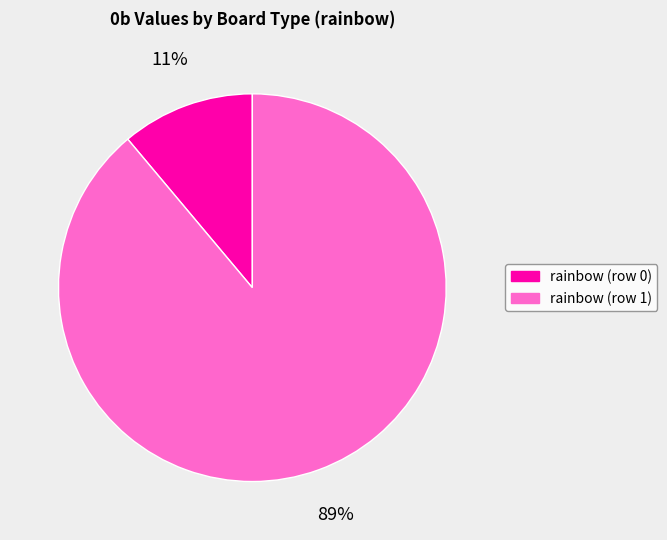

To the nearest percent, what is the average slice percentage?

50%